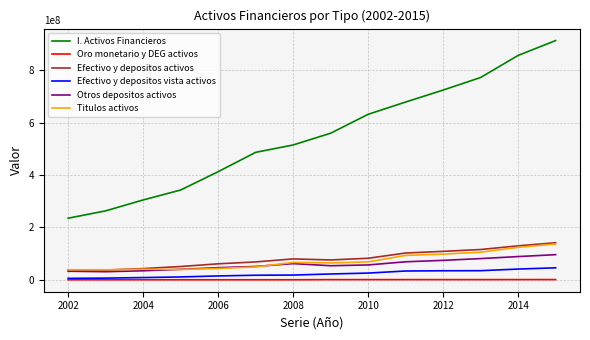

Which series has the largest total across all categories?

I. Activos Financieros